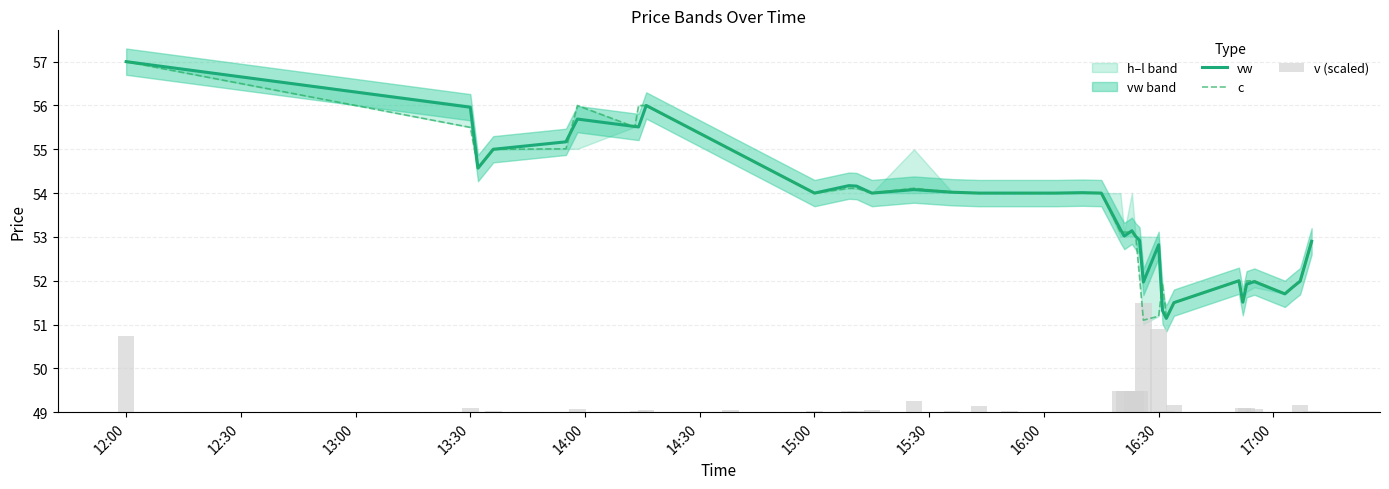

At which label does vw first exceed 54?

12:00